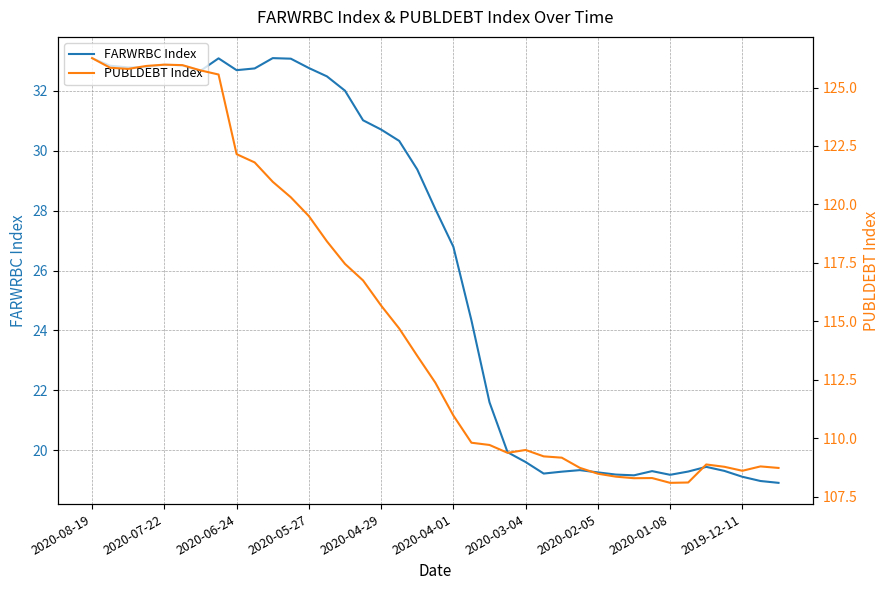

What value does the FARWRBC Index series have at 2020-04-29?

30.7